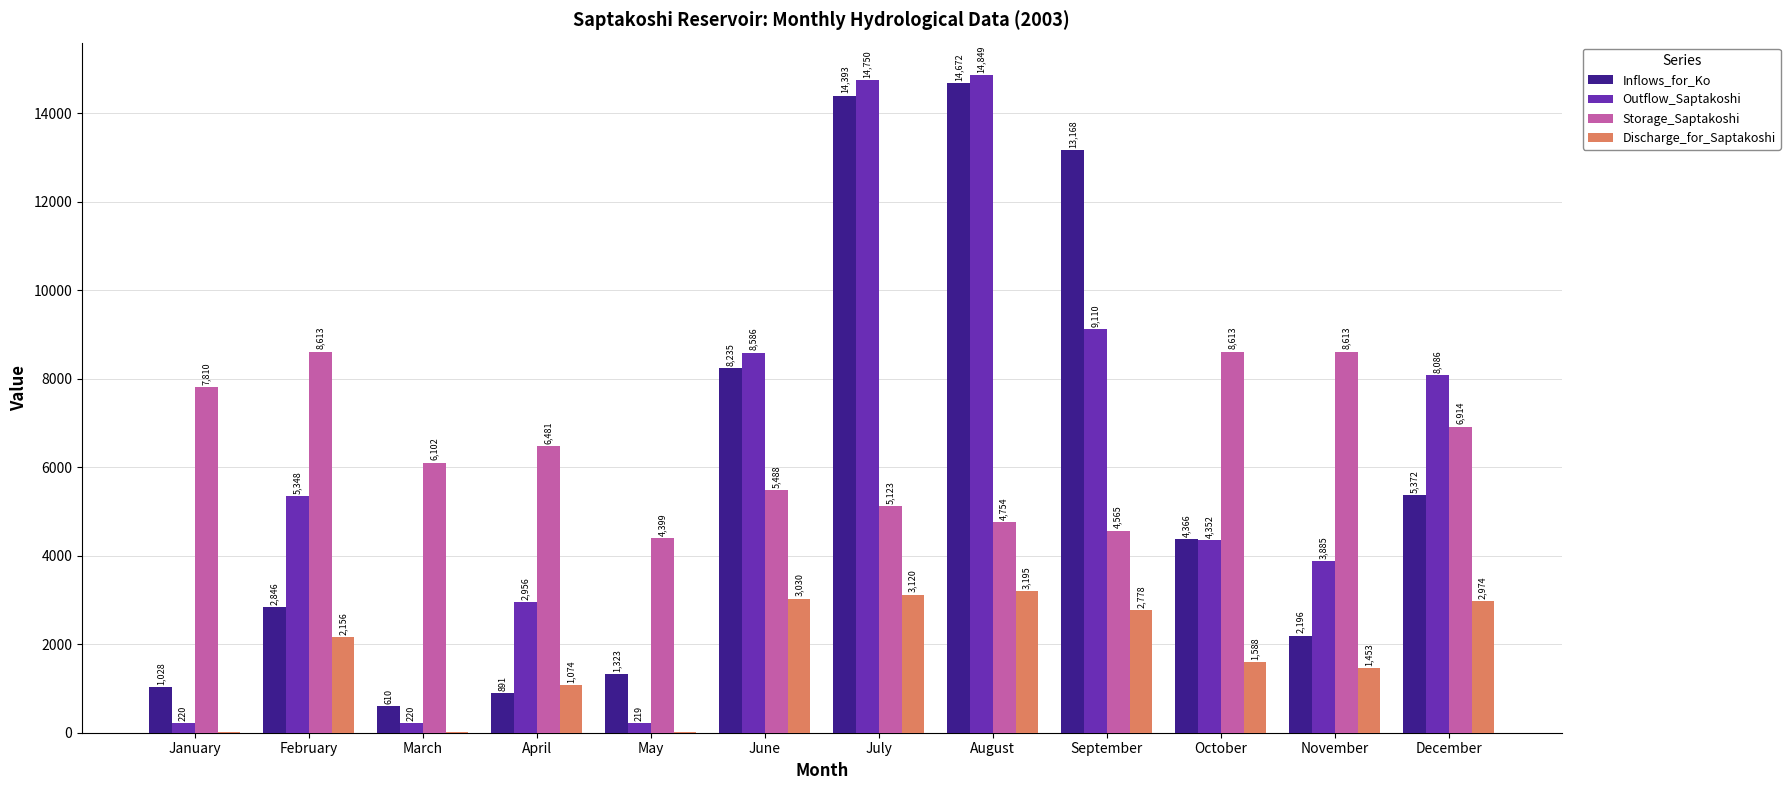

Where does the Inflows_for_Ko series first go above 4366?

June